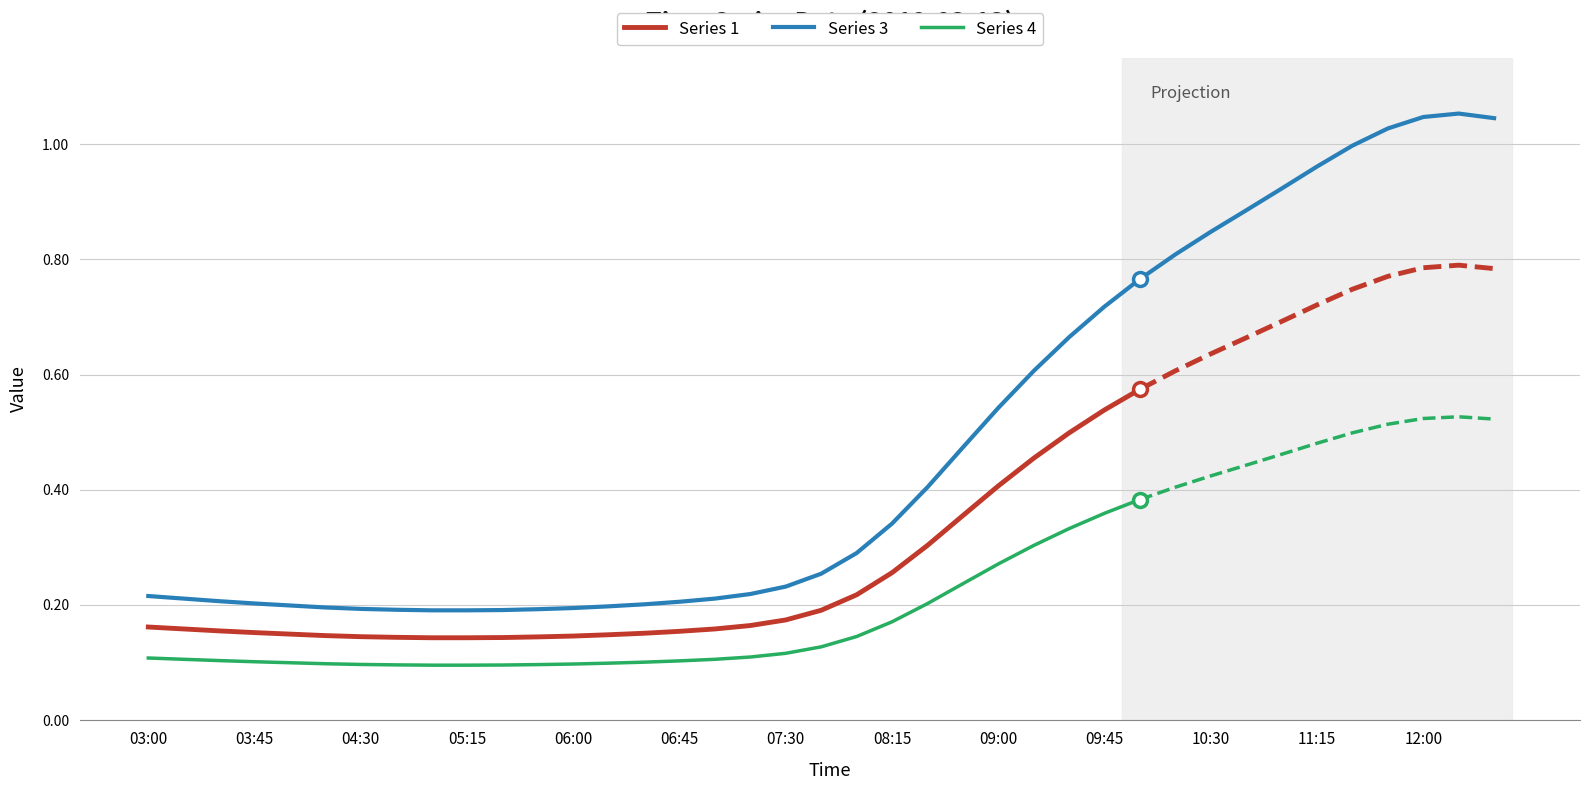

Which series has the largest total across all categories?

Series 3